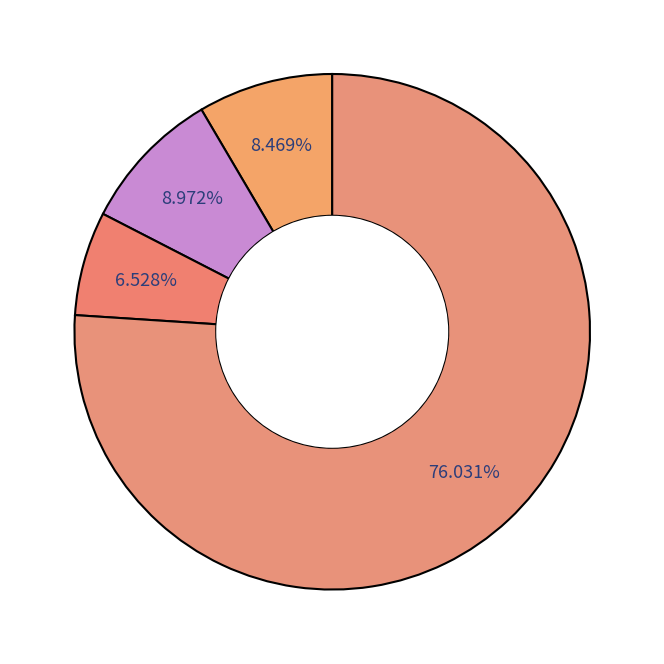

How many segments does this pie chart have?

4